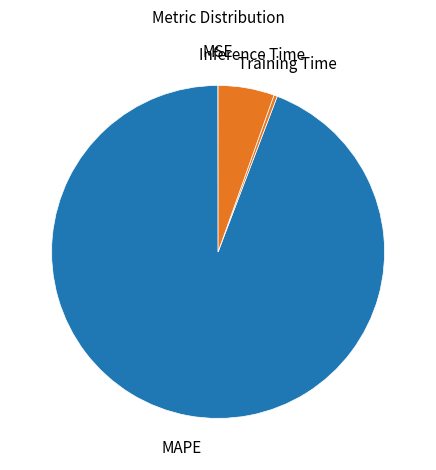

Is it true that MAPE is 94% of the pie?

True